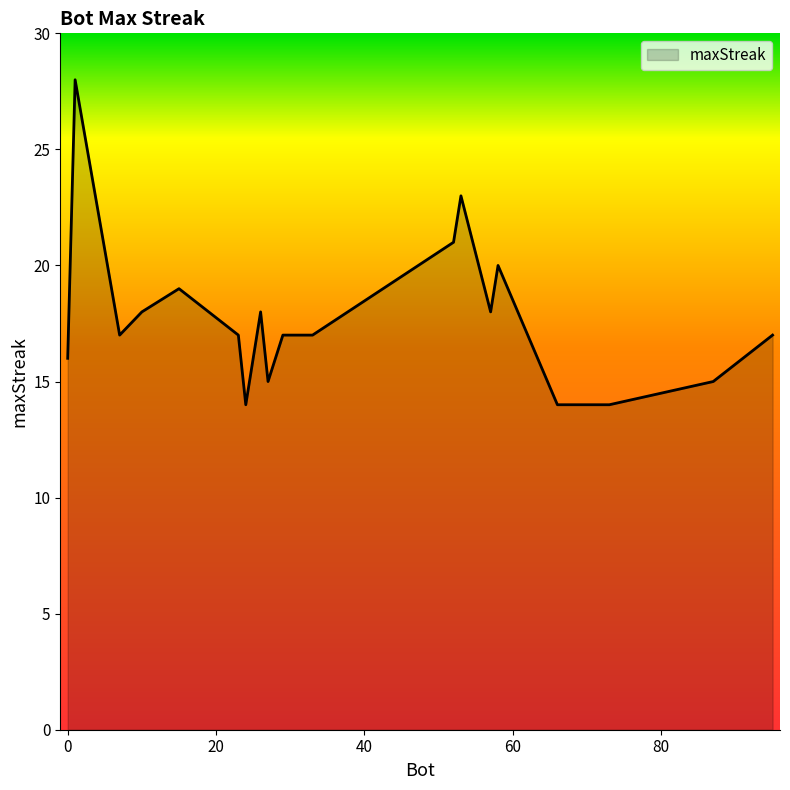

What is the difference between the maximum and minimum values?

14